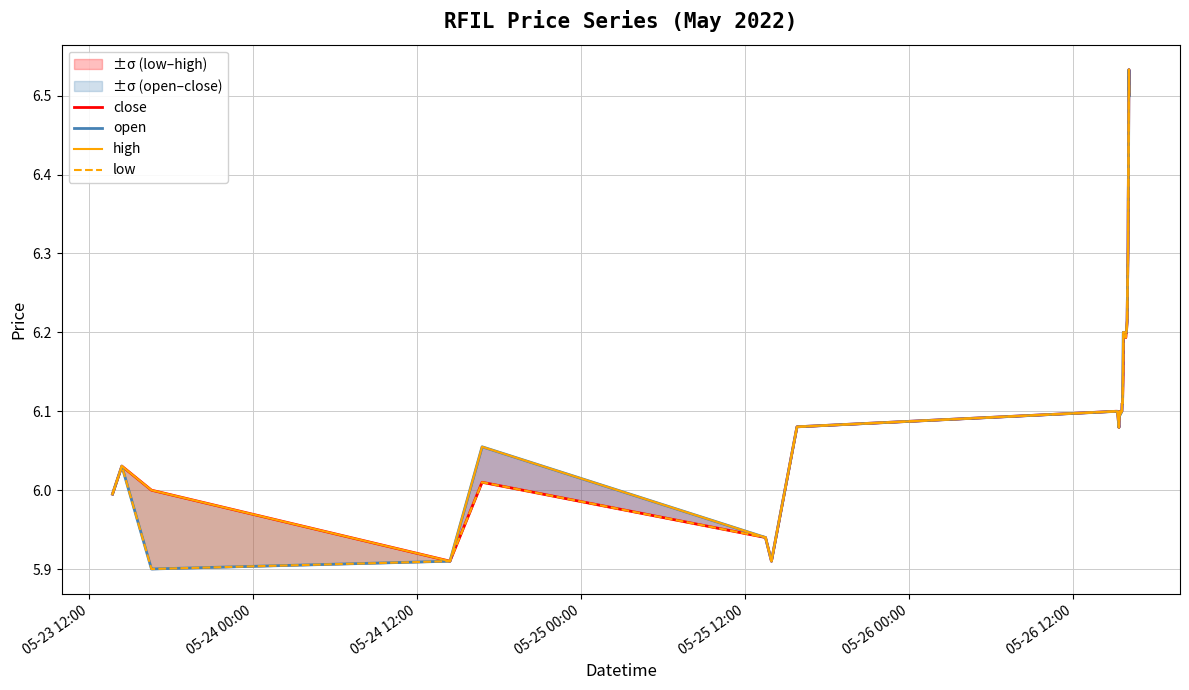

How many data points does each series have?

40